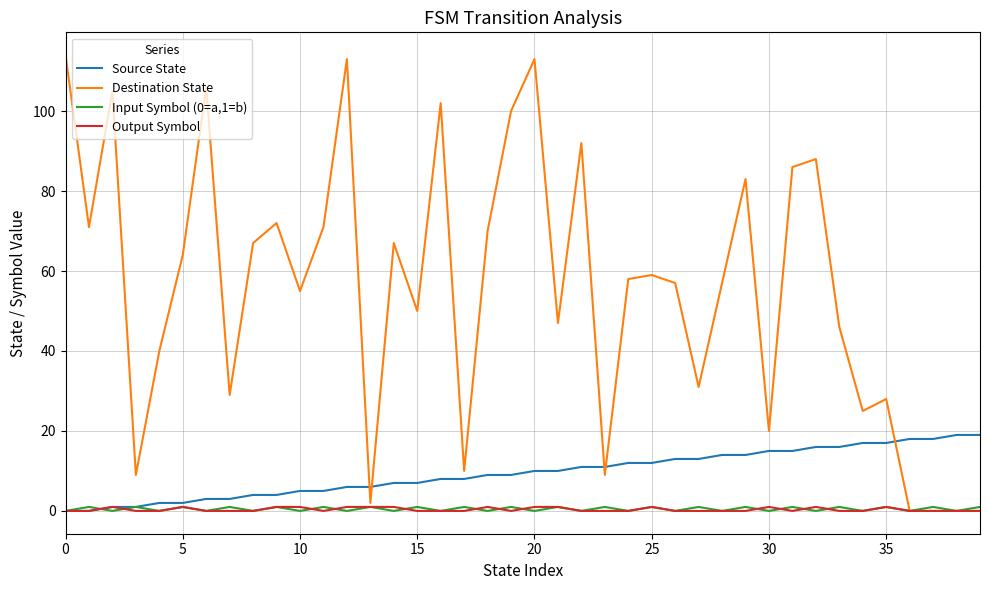

Reading left to right, transcribe all the data shown in this chart.

Source State: 0	0	1	1	2	2	3	3	4	4	5	5	6	6	7	7	8	8	9	9	10	10	11	11	12	12	13	13	14	14	15	15	16	16	17	17	18	18	19	19
Destination State: 114	71	105	9	40	64	106	29	67	72	55	71	113	2	67	50	102	10	70	100	113	47	92	9	58	59	57	31	57	83	20	86	88	46	25	28	0	0	0	0
Input Symbol (0=a,1=b): 0	1	0	1	0	1	0	1	0	1	0	1	0	1	0	1	0	1	0	1	0	1	0	1	0	1	0	1	0	1	0	1	0	1	0	1	0	1	0	1
Output Symbol: 0	0	1	0	0	1	0	0	0	1	1	0	1	1	1	0	0	0	1	0	1	1	0	0	0	1	0	0	0	0	1	0	1	0	0	1	0	0	0	0